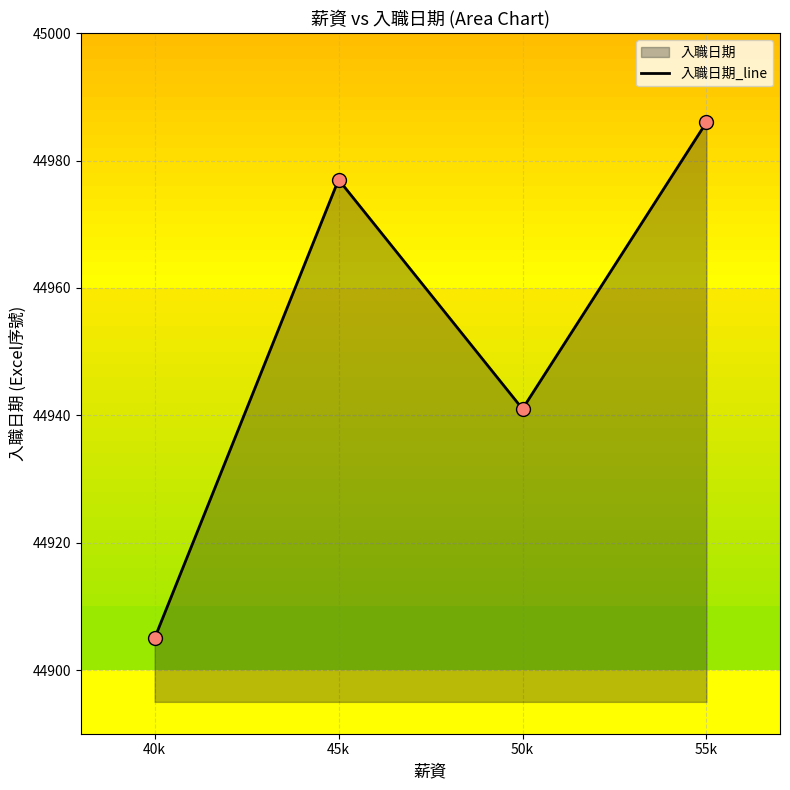

What is the change in value from 45k to 55k?

+9